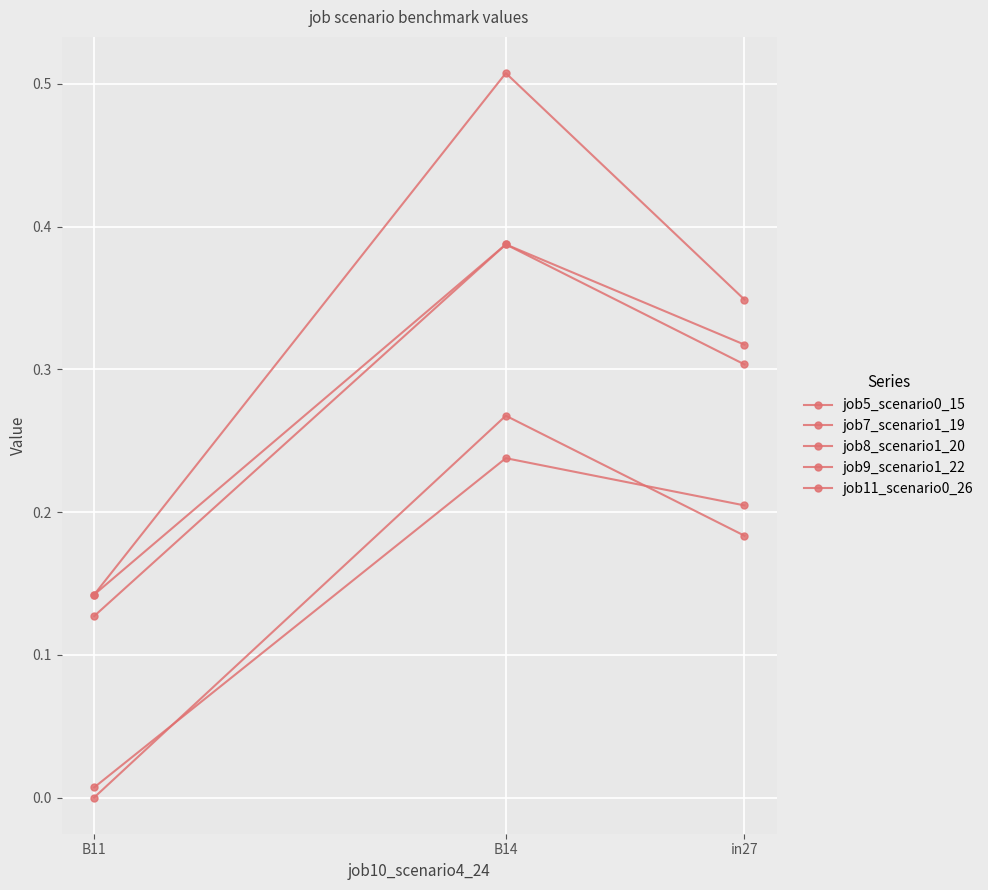

Which category has the lowest value in the job8_scenario1_20 series?

B11